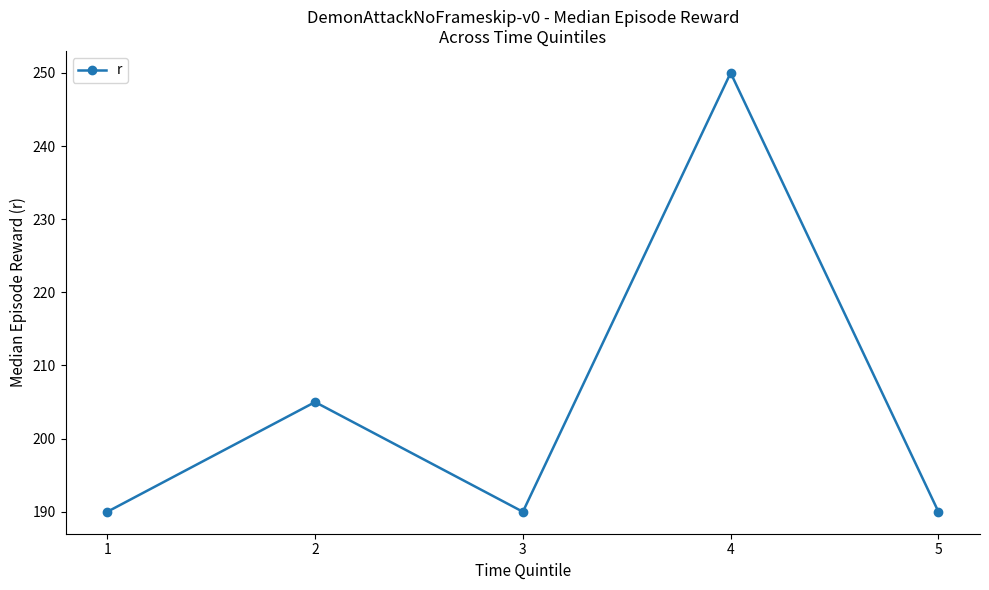

Reading left to right, transcribe all the data shown in this chart.

1=190	2=205	3=190	4=250	5=190